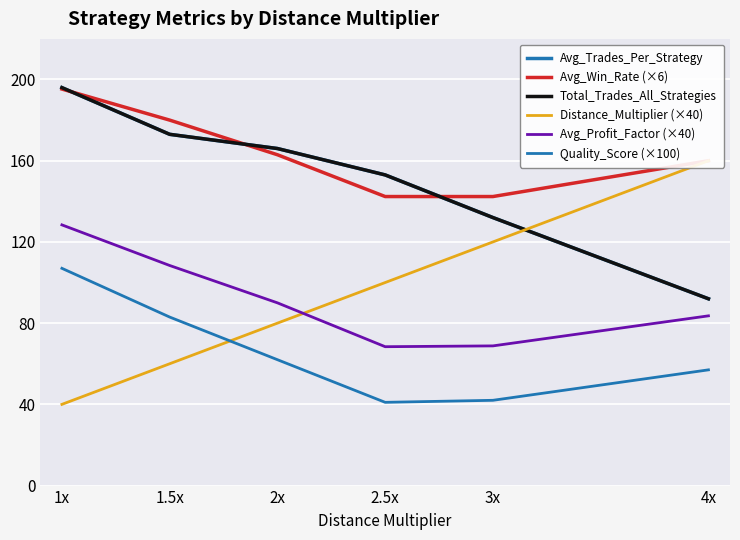

Reading left to right, what are all the values shown in this chart?

Avg_Trades_Per_Strategy: 196.0	173.0	166.0	153.0	132.0	92.0
Avg_Win_Rate (×6): 195.3	180.0	162.9	142.4	142.4	160.0
Total_Trades_All_Strategies: 196.0	173.0	166.0	153.0	132.0	92.0
Distance_Multiplier (×40): 40.0	60.0	80.0	100.0	120.0	160.0
Avg_Profit_Factor (×40): 128.4	108.4	90.0	68.4	68.8	83.6
Quality_Score (×100): 107.0	83.0	62.0	41.0	42.0	57.0